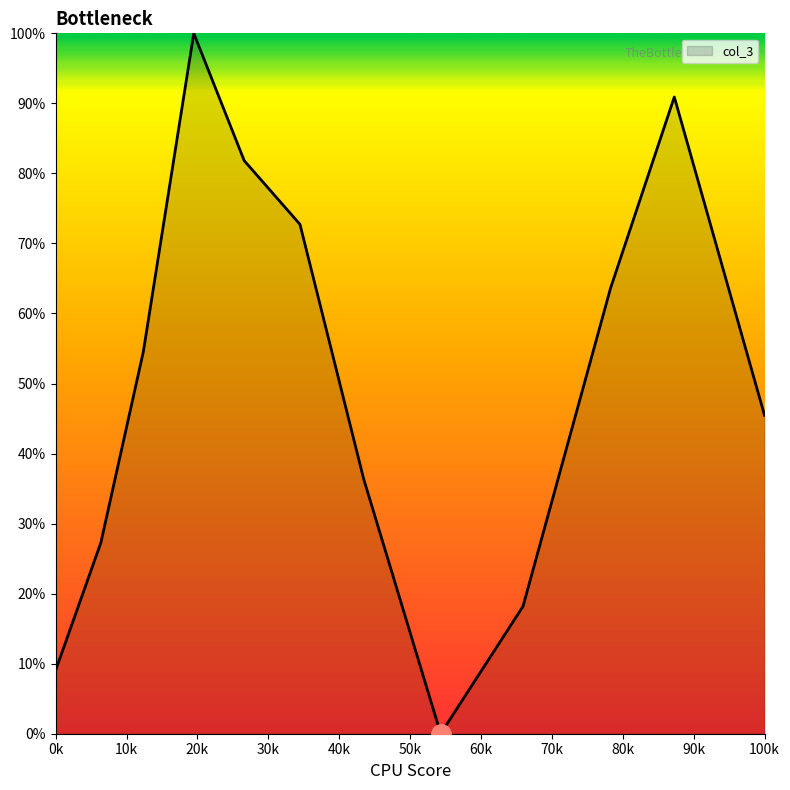

What is the maximum value shown in the chart?

100.0